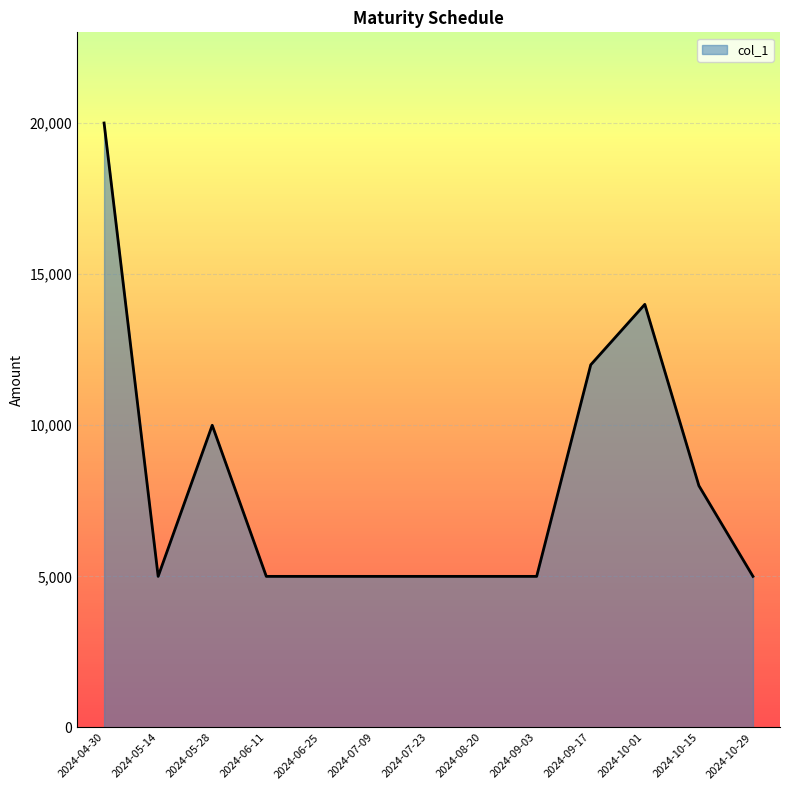

Where is the first local maximum?

2024-05-28